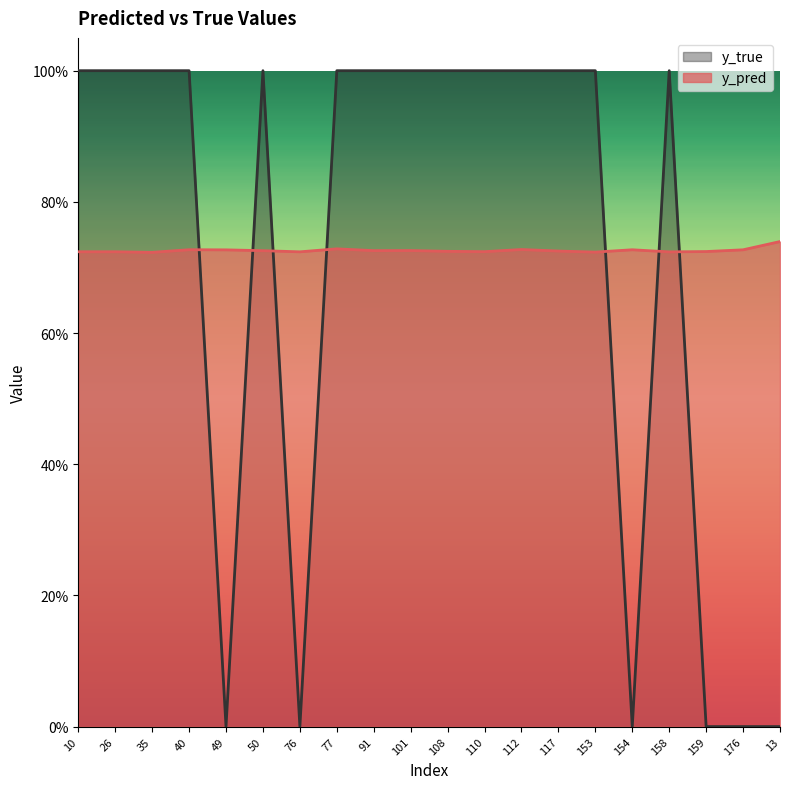

Which category has the lowest value in the y_pred series?

35